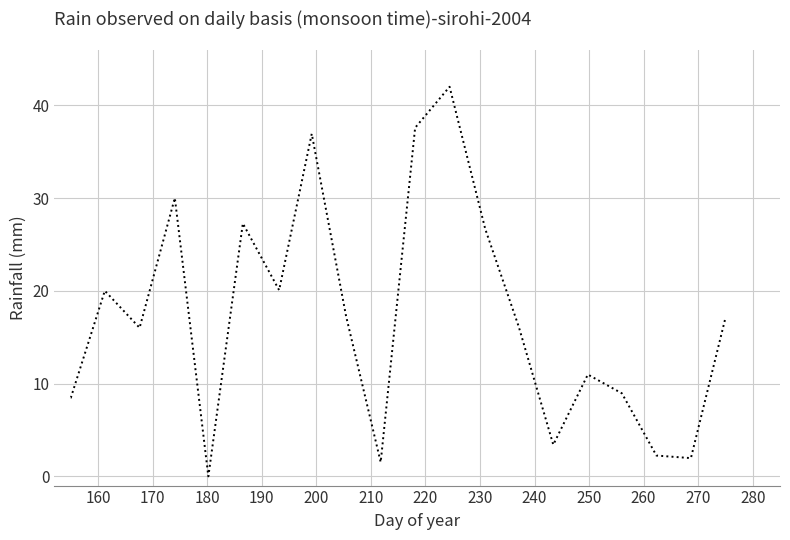

What is the difference between the maximum and minimum values?

42.0